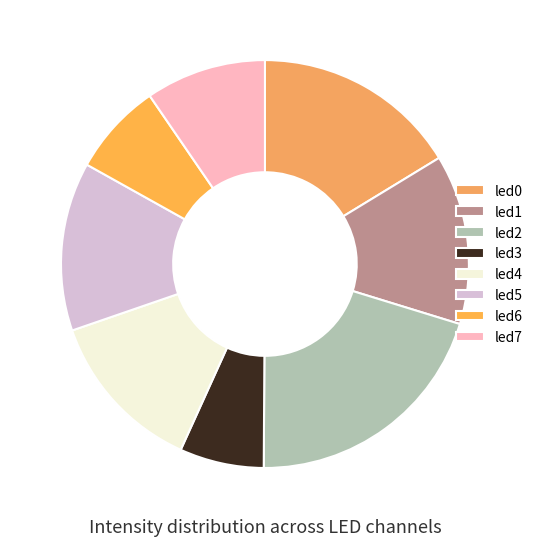

The led1 slice represents 28% of the pie. True or false?

False